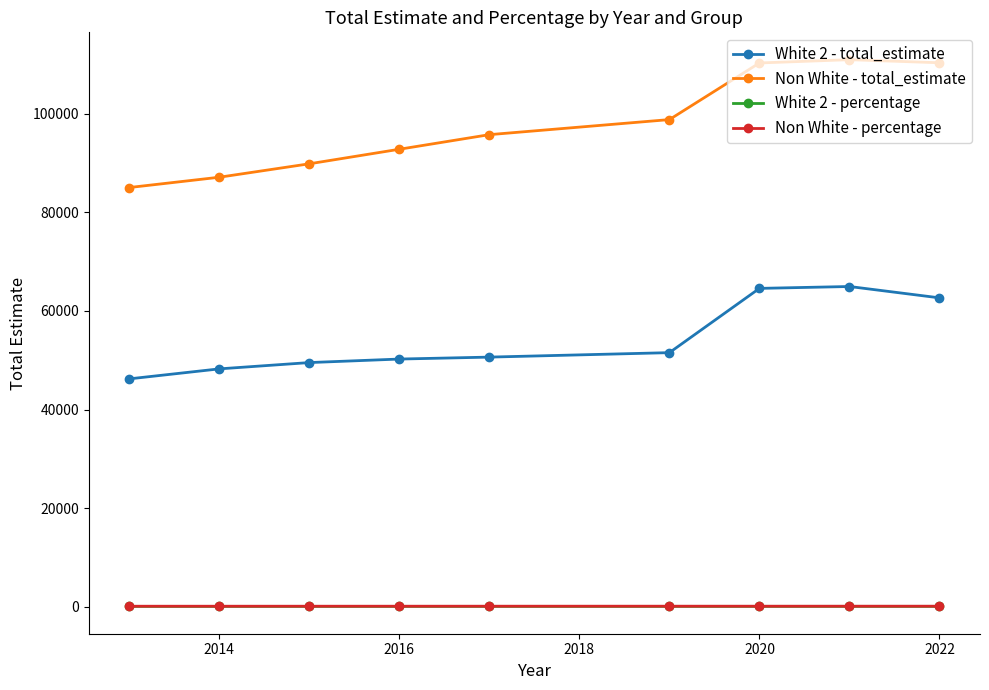

What are all the series names shown in the legend?

White 2 - total_estimate, Non White - total_estimate, White 2 - percentage, Non White - percentage